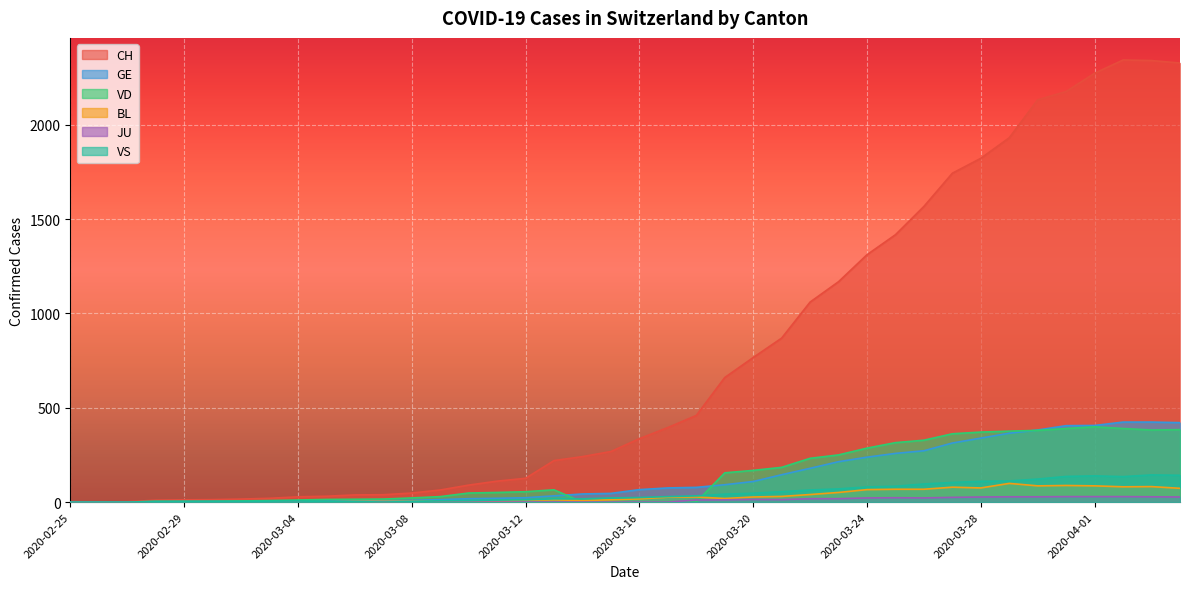

Reading left to right, transcribe all the data shown in this chart.

CH: 2020-02-25=0	2020-02-26=1	2020-02-27=2	2020-02-28=10	2020-02-29=12	2020-03-01=13	2020-03-02=16	2020-03-03=20	2020-03-04=28	2020-03-05=31	2020-03-06=38	2020-03-07=39	2020-03-08=48	2020-03-09=64	2020-03-10=90	2020-03-11=111	2020-03-12=126	2020-03-13=220	2020-03-14=241	2020-03-15=268	2020-03-16=336	2020-03-17=395	2020-03-18=459	2020-03-19=660	2020-03-20=766	2020-03-21=869	2020-03-22=1060	2020-03-23=1168	2020-03-24=1311	2020-03-25=1417	2020-03-26=1567	2020-03-27=1743	2020-03-28=1822	2020-03-29=1931	2020-03-30=2132	2020-03-31=2176	2020-04-01=2273	2020-04-02=2343	2020-04-03=2340	2020-04-04=2327
GE: 2020-02-25=0	2020-02-26=1	2020-02-27=1	2020-02-28=2	2020-02-29=3	2020-03-01=3	2020-03-02=3	2020-03-03=4	2020-03-04=4	2020-03-05=5	2020-03-06=7	2020-03-07=7	2020-03-08=9	2020-03-09=13	2020-03-10=18	2020-03-11=20	2020-03-12=23	2020-03-13=33	2020-03-14=43	2020-03-15=46	2020-03-16=66	2020-03-17=75	2020-03-18=78	2020-03-19=92	2020-03-20=109	2020-03-21=145	2020-03-22=179	2020-03-23=214	2020-03-24=238	2020-03-25=258	2020-03-26=272	2020-03-27=313	2020-03-28=339	2020-03-29=365	2020-03-30=382	2020-03-31=405	2020-04-01=406	2020-04-02=424	2020-04-03=424	2020-04-04=421
VD: 2020-02-25=0	2020-02-26=0	2020-02-27=0	2020-02-28=4	2020-02-29=4	2020-03-01=4	2020-03-02=6	2020-03-03=8	2020-03-04=11	2020-03-05=14	2020-03-06=15	2020-03-07=16	2020-03-08=22	2020-03-09=29	2020-03-10=48	2020-03-11=51	2020-03-12=55	2020-03-13=65	2020-03-14=0	2020-03-15=0	2020-03-16=0	2020-03-17=0	2020-03-18=0	2020-03-19=155	2020-03-20=168	2020-03-21=184	2020-03-22=232	2020-03-23=250	2020-03-24=286	2020-03-25=315	2020-03-26=328	2020-03-27=362	2020-03-28=371	2020-03-29=376	2020-03-30=380	2020-03-31=390	2020-04-01=399	2020-04-02=390	2020-04-03=382	2020-04-04=384
BL: 2020-02-25=0	2020-02-26=0	2020-02-27=0	2020-02-28=0	2020-02-29=1	2020-03-01=1	2020-03-02=1	2020-03-03=1	2020-03-04=1	2020-03-05=1	2020-03-06=4	2020-03-07=4	2020-03-08=4	2020-03-09=4	2020-03-10=5	2020-03-11=3	2020-03-12=9	2020-03-13=12	2020-03-14=8	2020-03-15=12	2020-03-16=17	2020-03-17=26	2020-03-18=27	2020-03-19=19	2020-03-20=27	2020-03-21=30	2020-03-22=40	2020-03-23=51	2020-03-24=66	2020-03-25=68	2020-03-26=68	2020-03-27=79	2020-03-28=75	2020-03-29=99	2020-03-30=86	2020-03-31=88	2020-04-01=86	2020-04-02=81	2020-04-03=82	2020-04-04=73
JU: 2020-02-25=0	2020-02-26=0	2020-02-27=0	2020-02-28=0	2020-02-29=0	2020-03-01=0	2020-03-02=0	2020-03-03=0	2020-03-04=0	2020-03-05=0	2020-03-06=0	2020-03-07=0	2020-03-08=0	2020-03-09=0	2020-03-10=0	2020-03-11=0	2020-03-12=0	2020-03-13=0	2020-03-14=0	2020-03-15=0	2020-03-16=0	2020-03-17=0	2020-03-18=11	2020-03-19=12	2020-03-20=14	2020-03-21=13	2020-03-22=18	2020-03-23=18	2020-03-24=22	2020-03-25=23	2020-03-26=22	2020-03-27=25	2020-03-28=27	2020-03-29=28	2020-03-30=28	2020-03-31=29	2020-04-01=29	2020-04-02=29	2020-04-03=28	2020-04-04=27
VS: 2020-02-25=0	2020-02-26=0	2020-02-27=0	2020-02-28=3	2020-02-29=3	2020-03-01=4	2020-03-02=4	2020-03-03=5	2020-03-04=6	2020-03-05=3	2020-03-06=3	2020-03-07=0	2020-03-08=3	2020-03-09=7	2020-03-10=8	2020-03-11=11	2020-03-12=12	2020-03-13=17	2020-03-14=17	2020-03-15=22	2020-03-16=24	2020-03-17=29	2020-03-18=33	2020-03-19=42	2020-03-20=47	2020-03-21=55	2020-03-22=64	2020-03-23=70	2020-03-24=80	2020-03-25=84	2020-03-26=96	2020-03-27=104	2020-03-28=110	2020-03-29=112	2020-03-30=122	2020-03-31=136	2020-04-01=139	2020-04-02=135	2020-04-03=144	2020-04-04=142